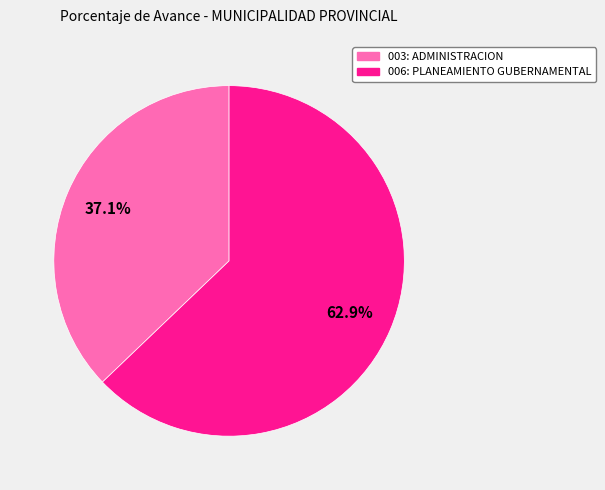

How many segments does this pie chart have?

2